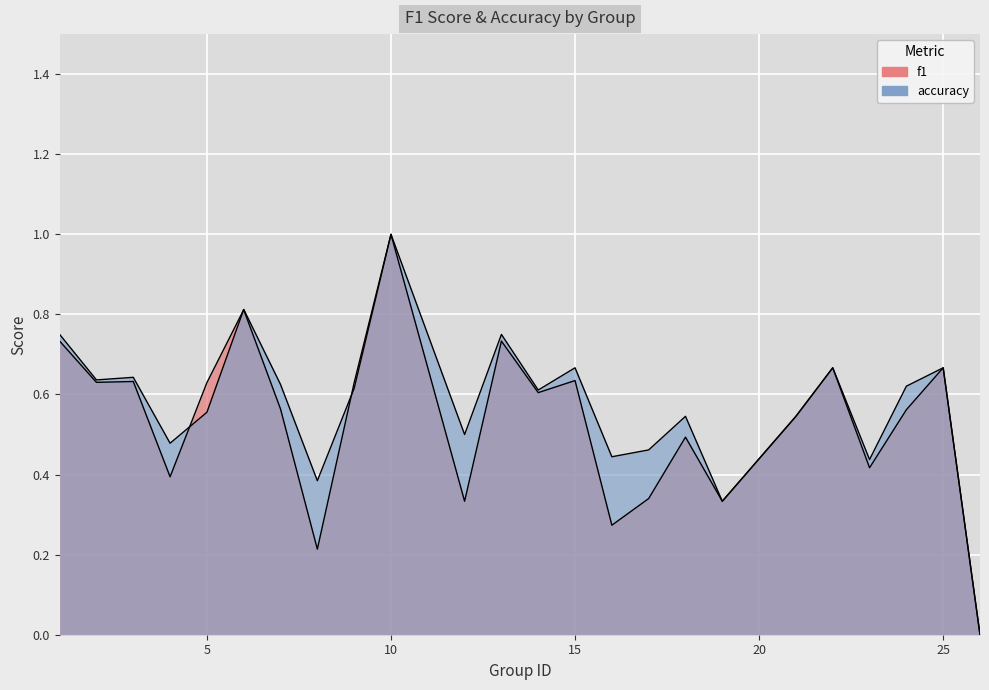

What is the value of the f1 point at the 19th from the left?

0.5